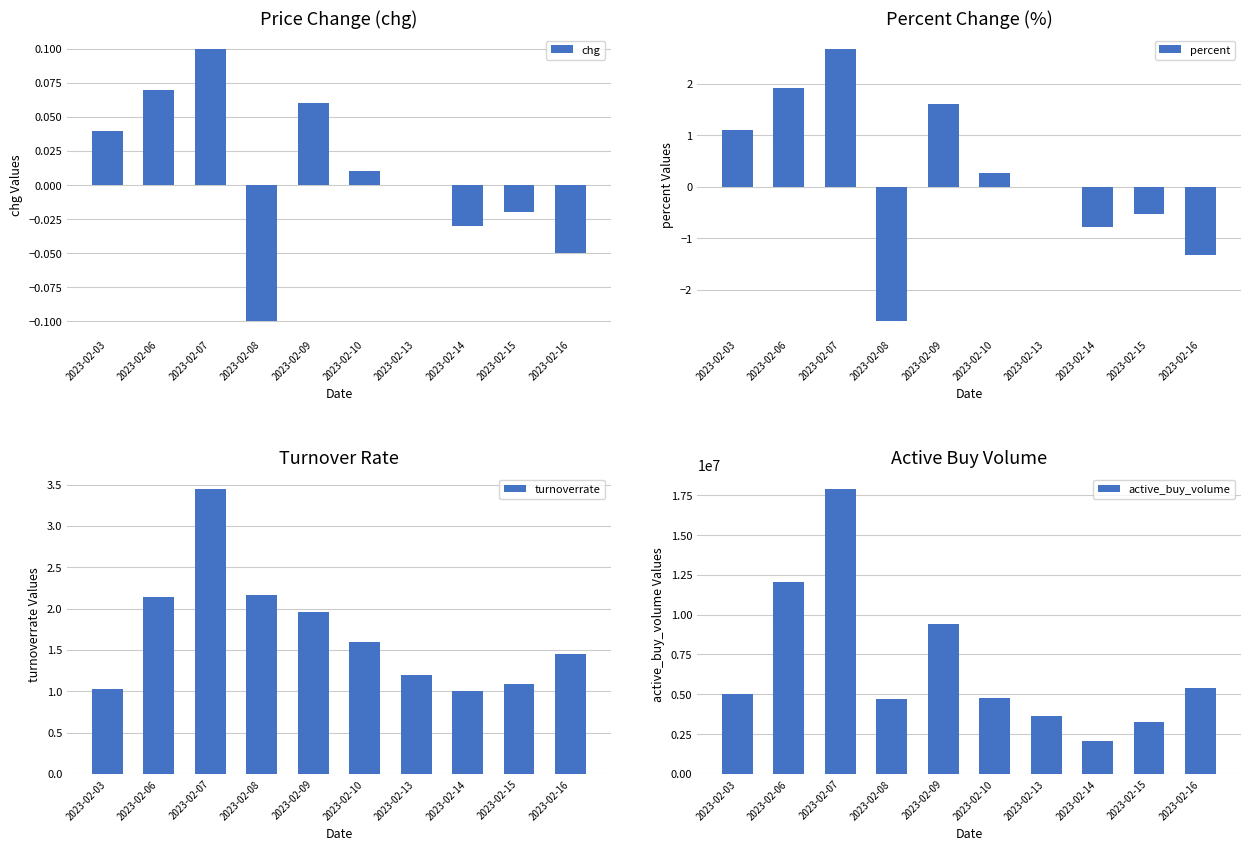

Reading left to right, list all the values displayed in this chart.

chg: 2023-02-03=0.0	2023-02-06=0.1	2023-02-07=0.1	2023-02-08=-0.1	2023-02-09=0.1	2023-02-10=0.0	2023-02-13=0.0	2023-02-14=-0.0	2023-02-15=-0.0	2023-02-16=-0.1
percent: 2023-02-03=1.1	2023-02-06=1.9	2023-02-07=2.7	2023-02-08=-2.6	2023-02-09=1.6	2023-02-10=0.3	2023-02-13=0.0	2023-02-14=-0.8	2023-02-15=-0.5	2023-02-16=-1.3
turnoverrate: 2023-02-03=1.0	2023-02-06=2.1	2023-02-07=3.5	2023-02-08=2.2	2023-02-09=2.0	2023-02-10=1.6	2023-02-13=1.2	2023-02-14=1.0	2023-02-15=1.1	2023-02-16=1.4
active_buy_volume: 2023-02-03=5044300.0	2023-02-06=12048140.0	2023-02-07=17907134.0	2023-02-08=4690200.0	2023-02-09=9408160.0	2023-02-10=4794700.0	2023-02-13=3623504.0	2023-02-14=2069384.0	2023-02-15=3242419.0	2023-02-16=5389600.0